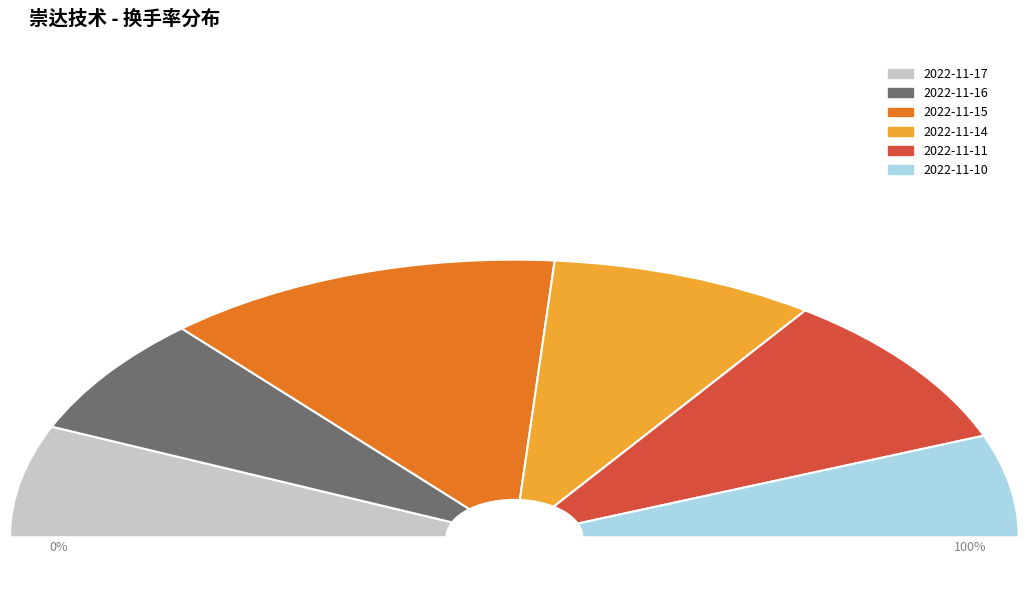

To the nearest percent, what is the average slice percentage?

17%